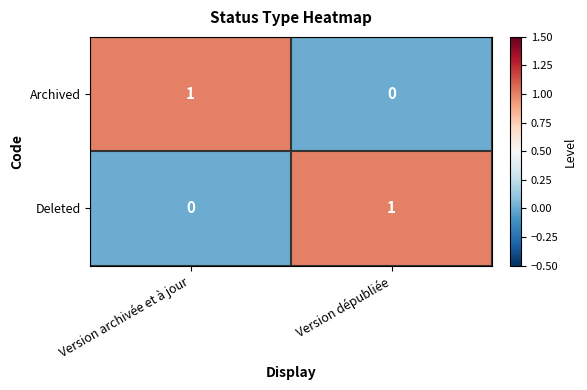

Which category has the highest value in the Archived series?

Version archivée et à jour